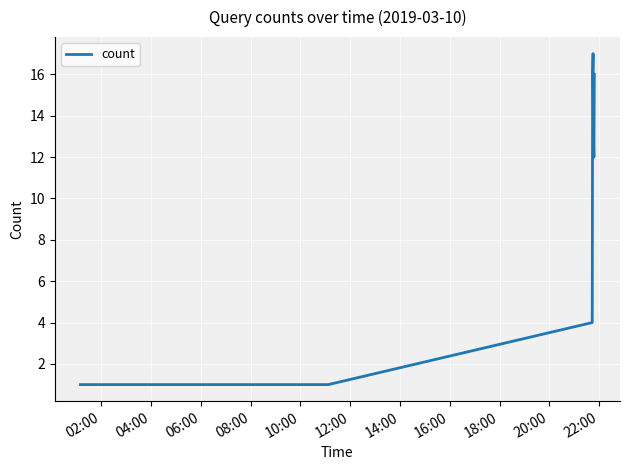

What is the maximum value shown in the chart?

17